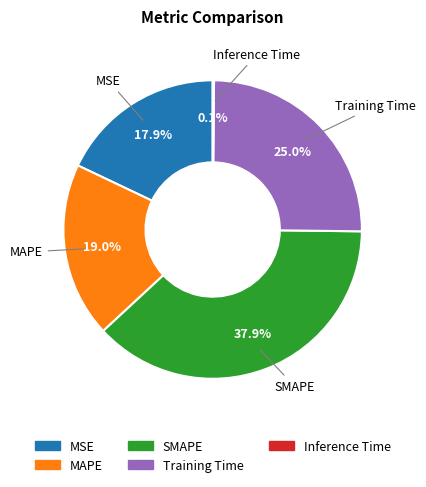

What is the largest slice in the pie chart?

SMAPE